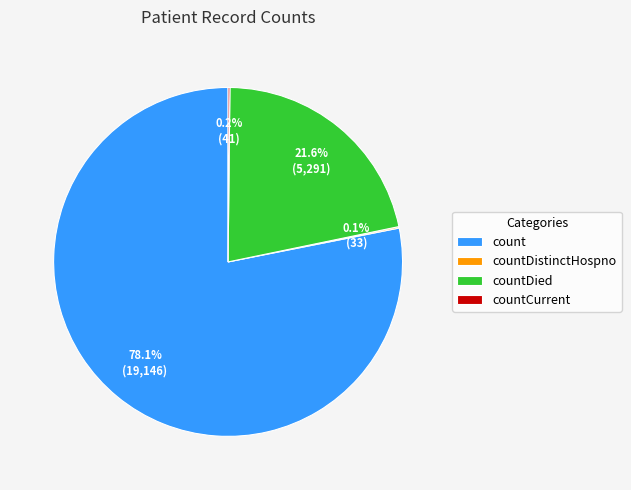

Does count account for over 50% of the chart?

Yes